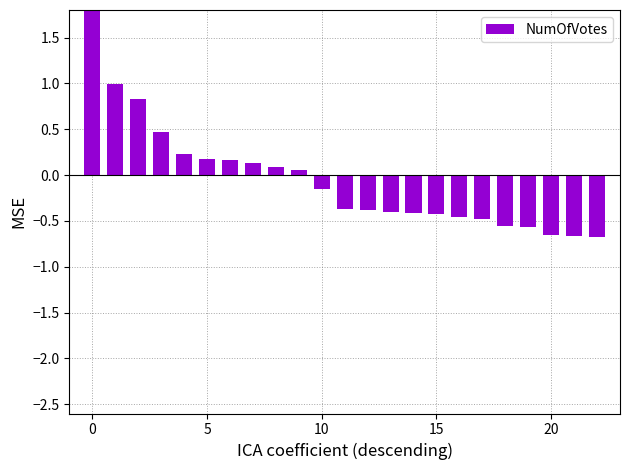

What is the change in value from 16 to 18?

-0.1